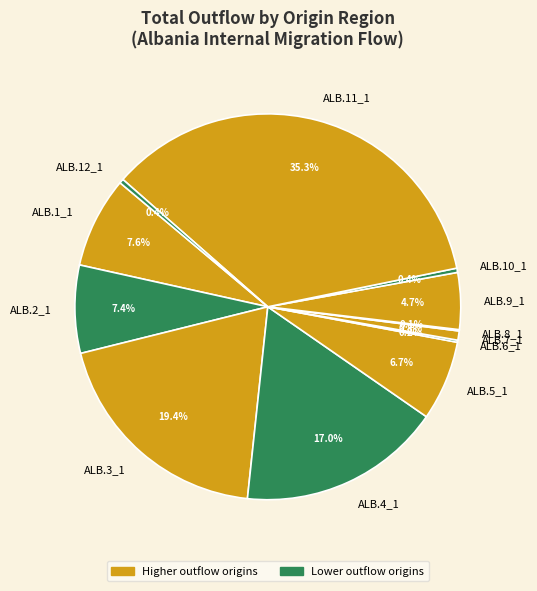

Does any single category account for the majority?

No